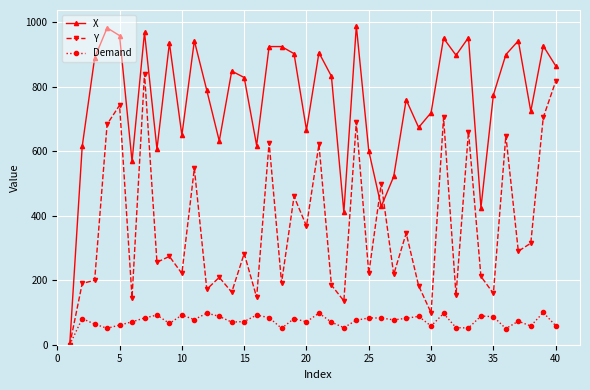

True or false: X has more than 2 points higher than both neighbors.

True